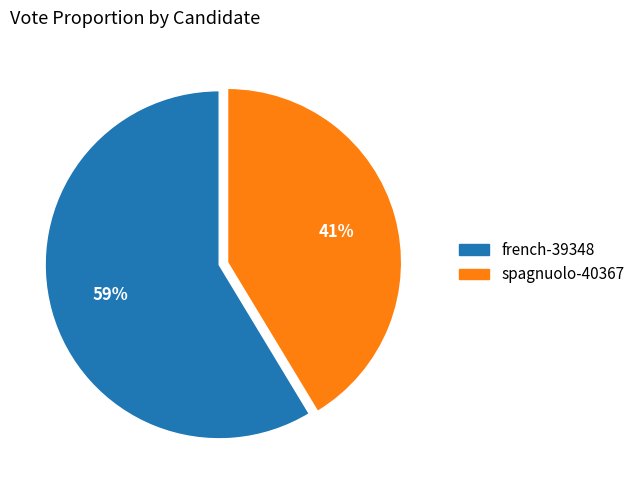

To the nearest percent, what is the average slice percentage?

50%